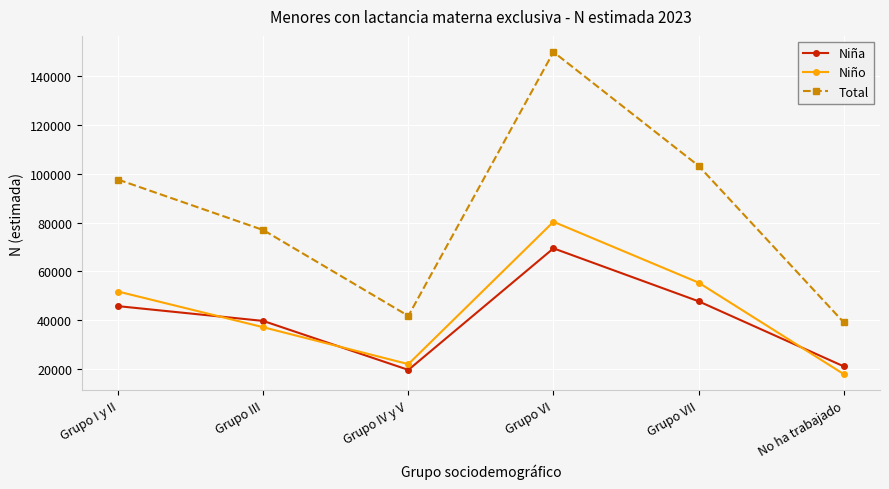

Count the number of data series in this chart.

3